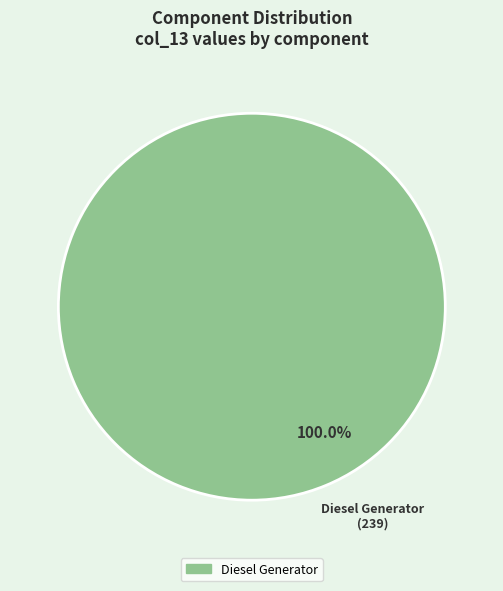

Does any single category account for the majority?

Yes